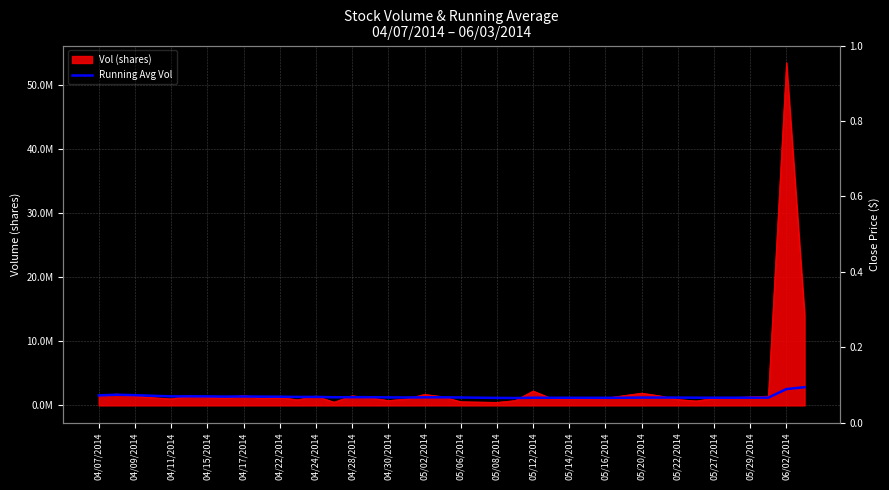

Which has a higher value, 04/30/2014 or 05/22/2014?

04/30/2014